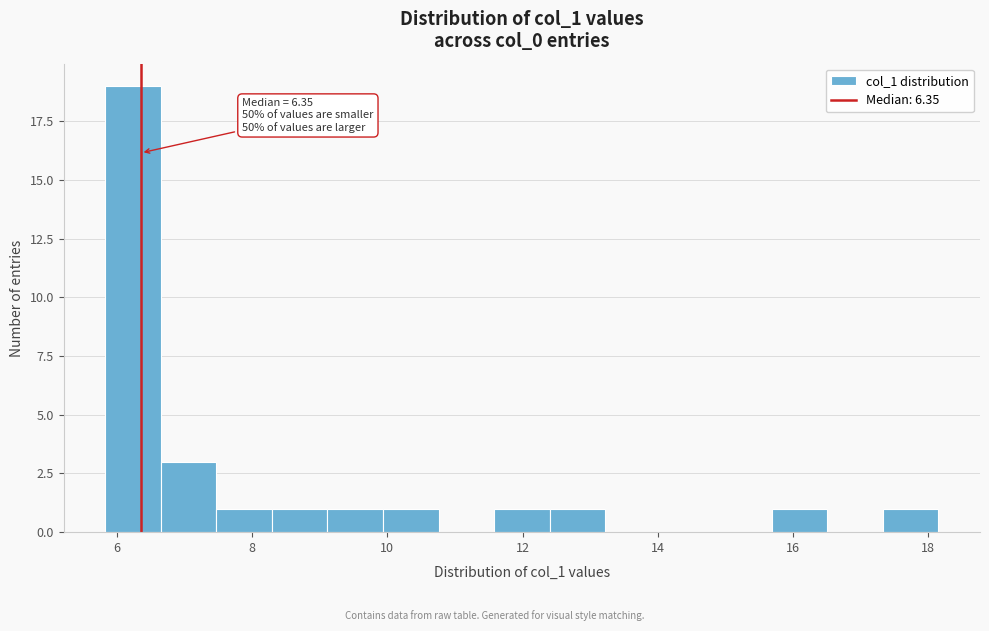

Which range on the x-axis has the tallest bar?

5.8 to 6.6